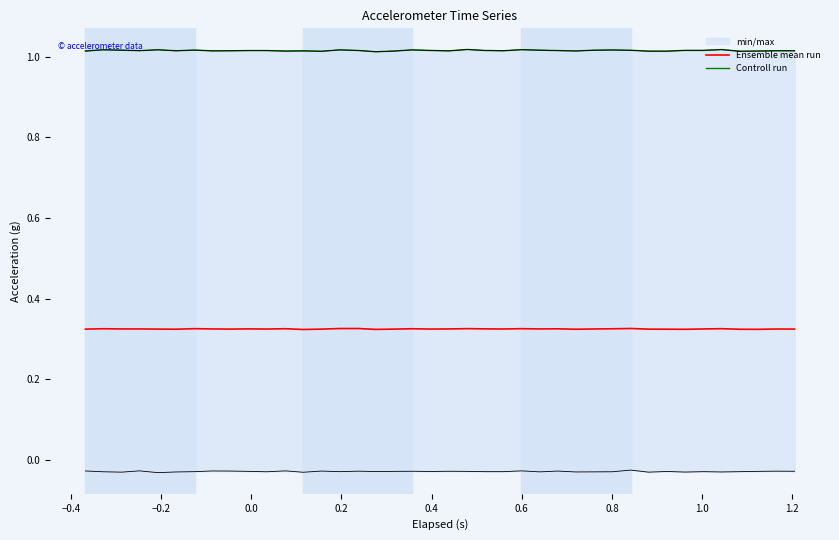

List the series in order of their overall mean, highest first.

Controll run, Ensemble mean run